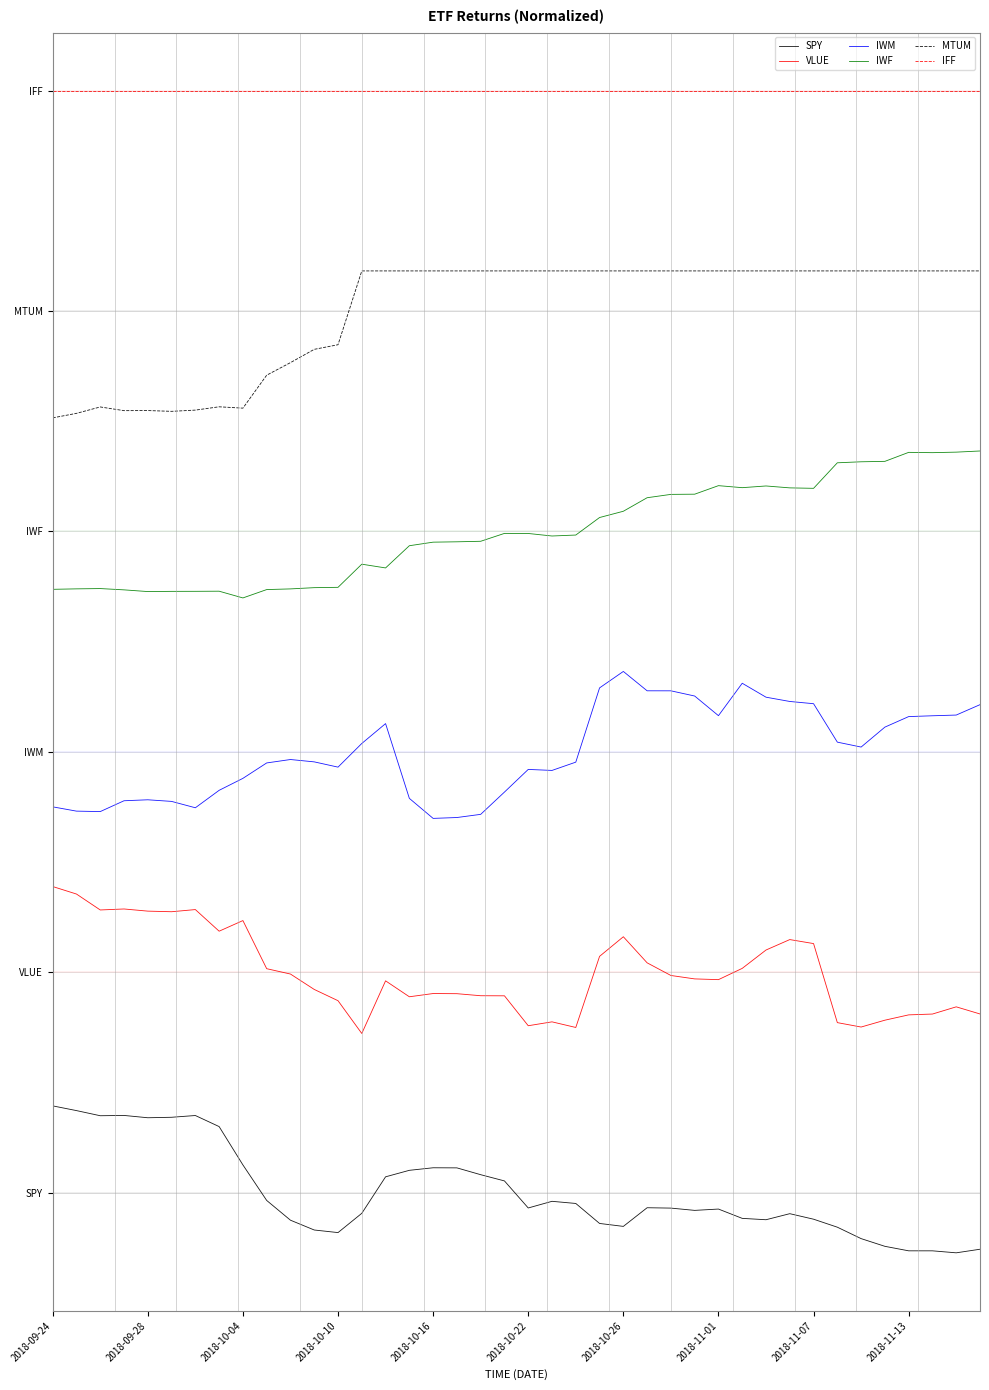

List the series in order of their peak value, highest first.

IFF, MTUM, IWF, IWM, VLUE, SPY